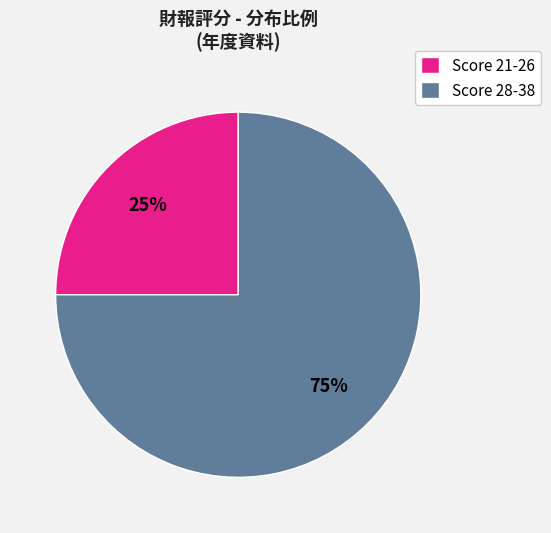

To the nearest percent, what percentage of the pie is Score 28-38?

75%